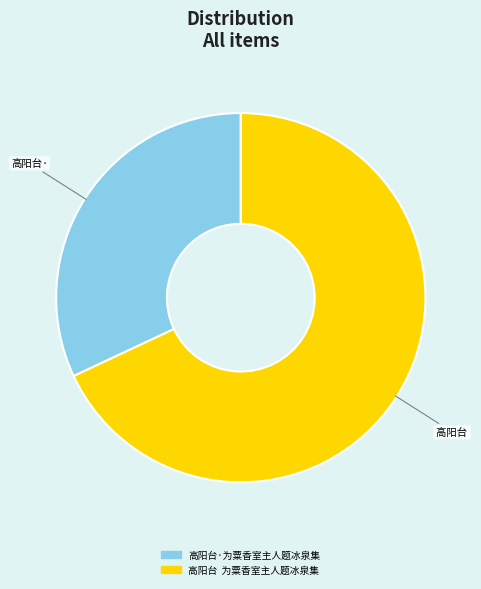

Does any single category account for the majority?

Yes